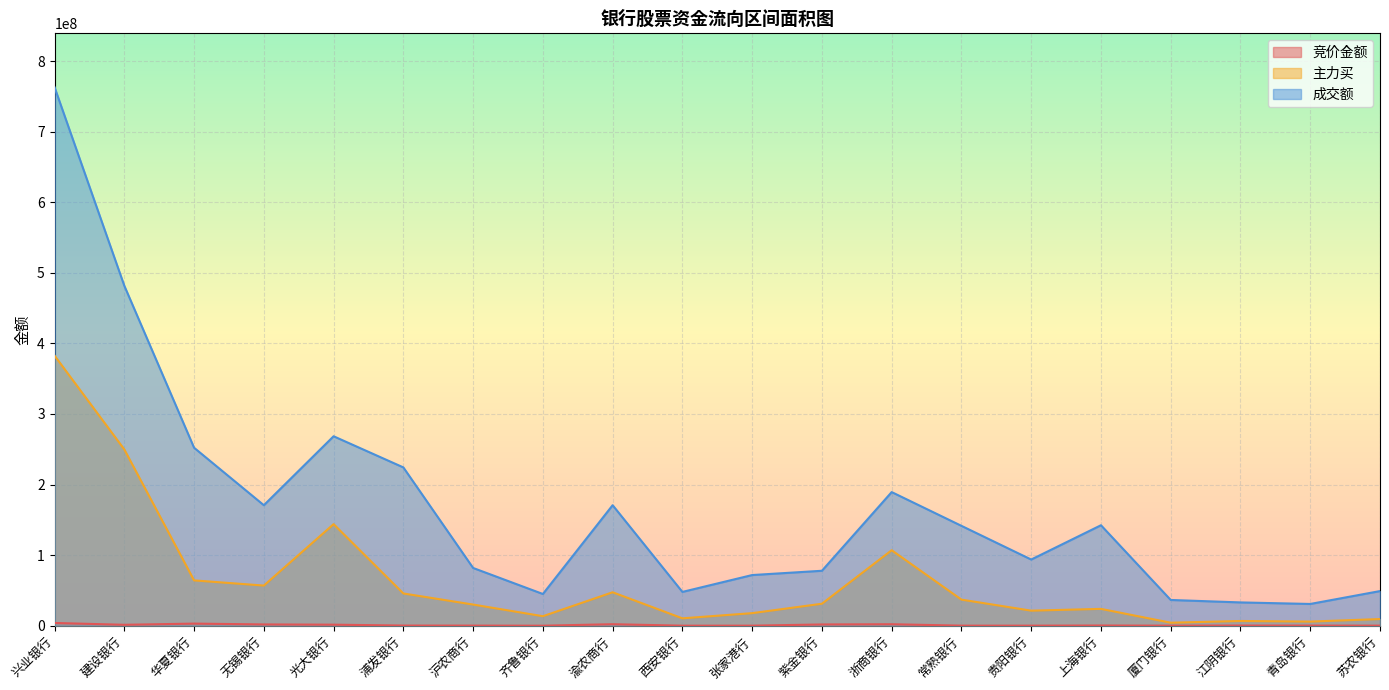

What is the value of the 主力买 point at the 17th from the left?

4280295